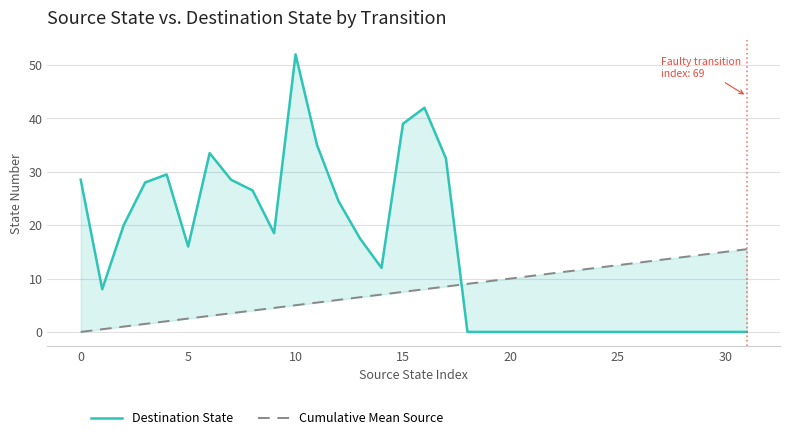

At which category is the sum across all series the highest?

10